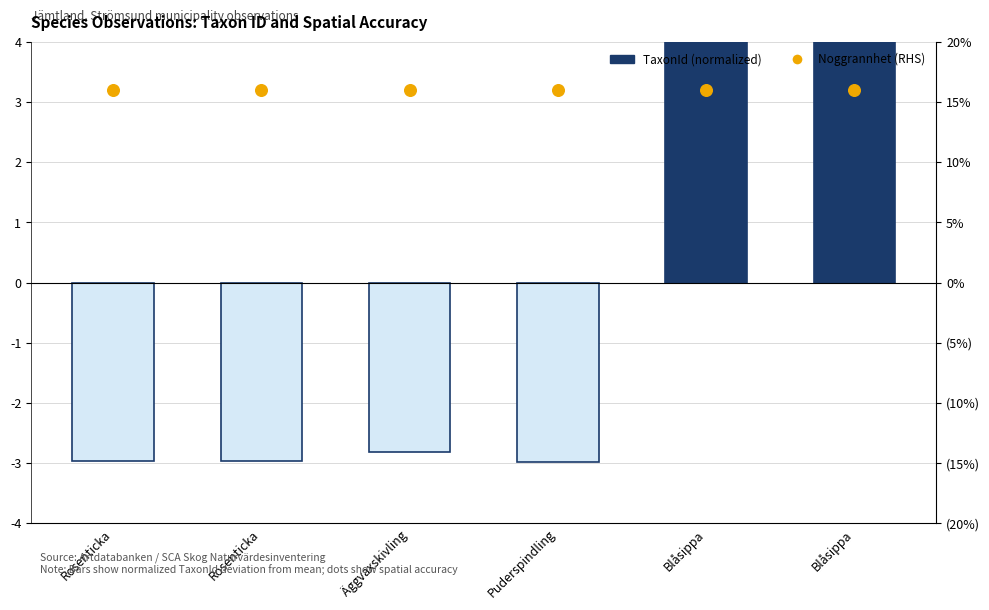

Which series contains the lowest Y value?

TaxonId (normalized)